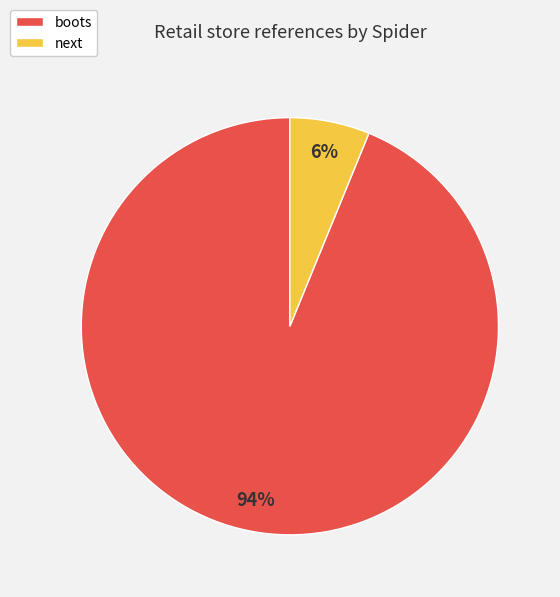

What is the largest slice in the pie chart?

boots